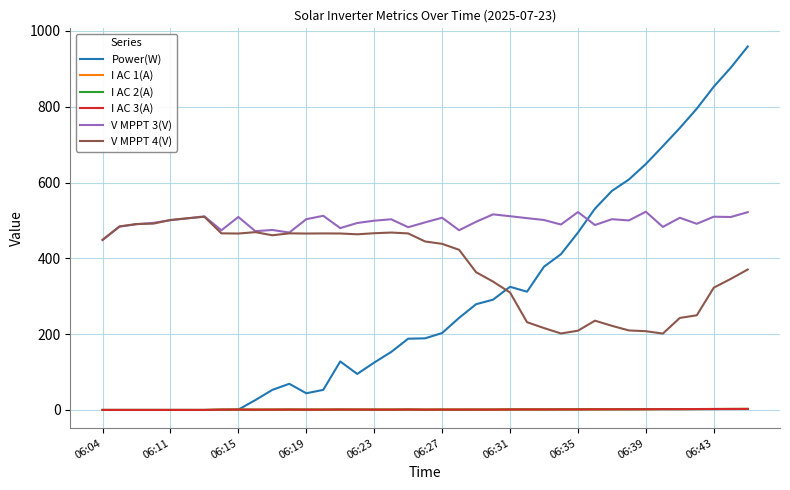

True or false: V MPPT 4(V) and I AC 3(A) intersect in this chart.

False